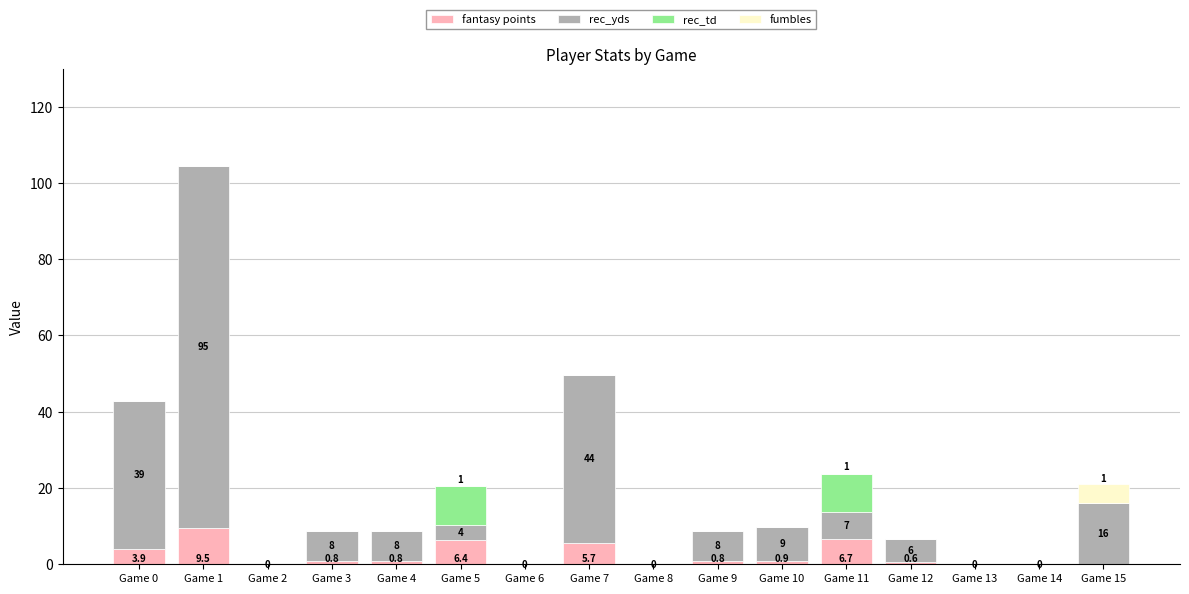

What is the maximum value for fantasy points?

9.5